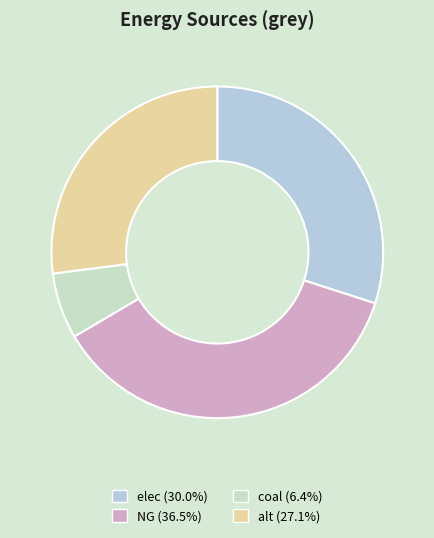

What is the largest slice in the pie chart?

NG